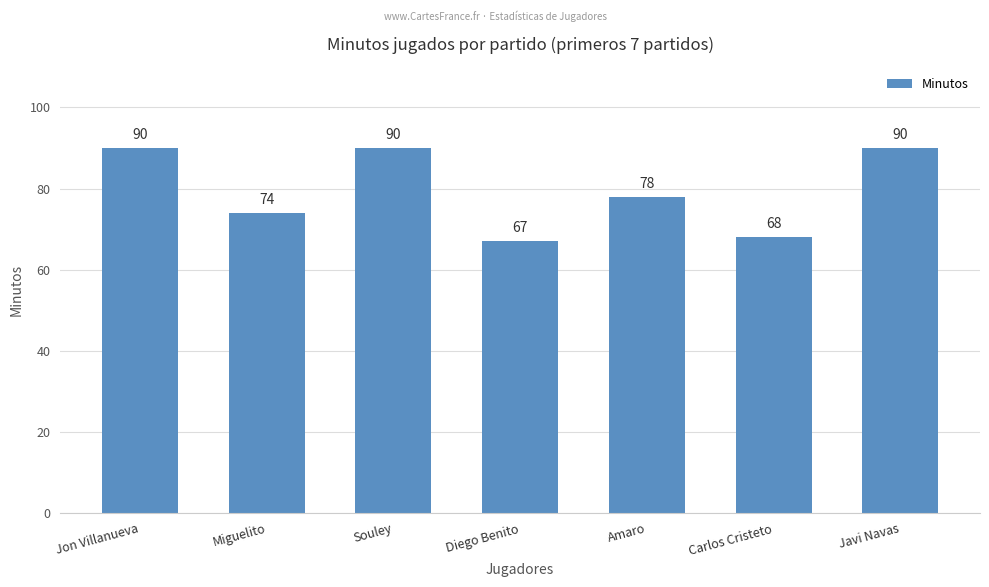

What is the minimum value shown in the chart?

67